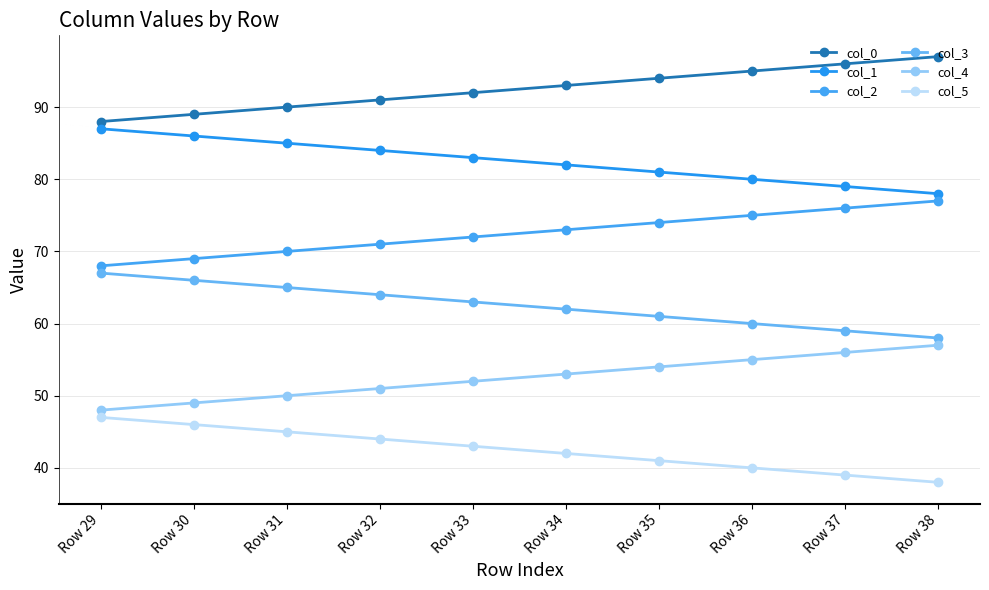

Which series has the largest total across all categories?

col_0